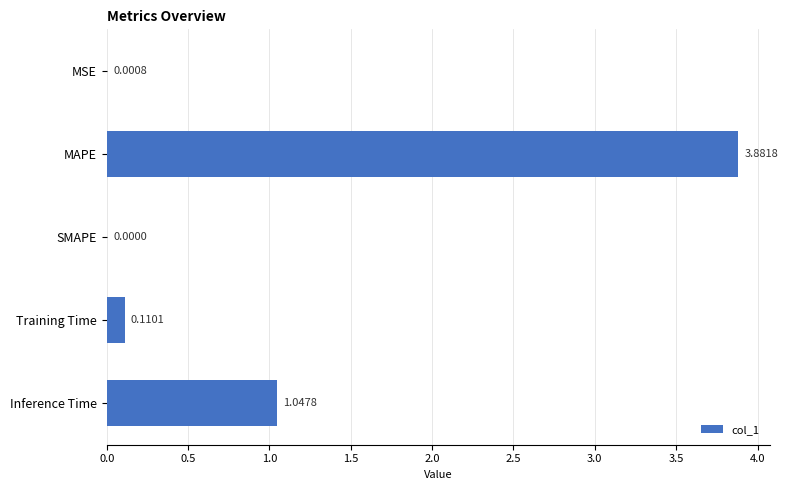

Where is the data nearest to the value 1?

Inference Time